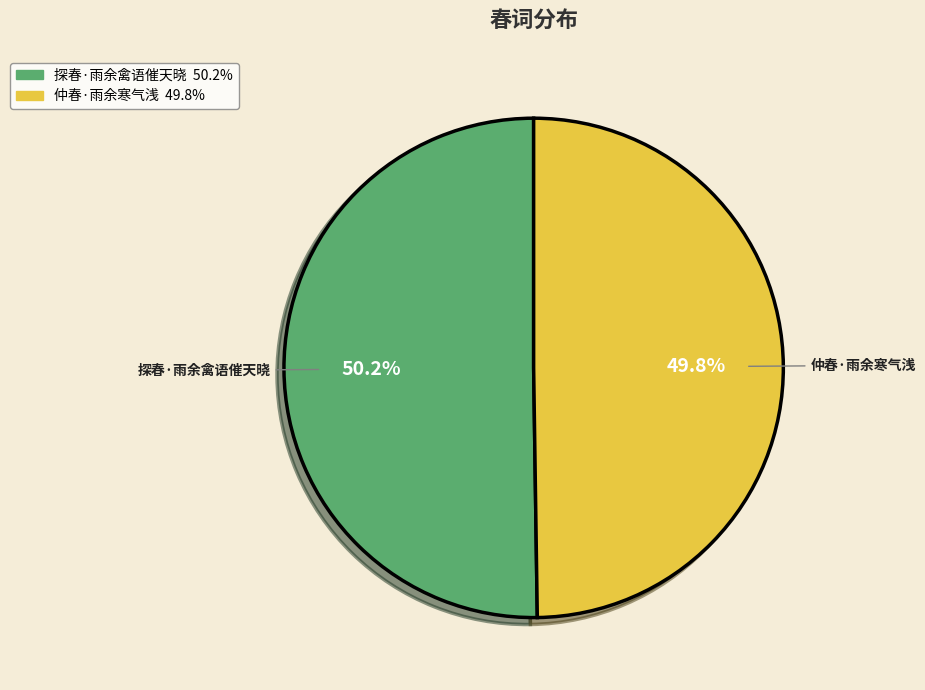

To the nearest percent, what percentage of the pie is 探春·雨余禽语催天晓?

50%